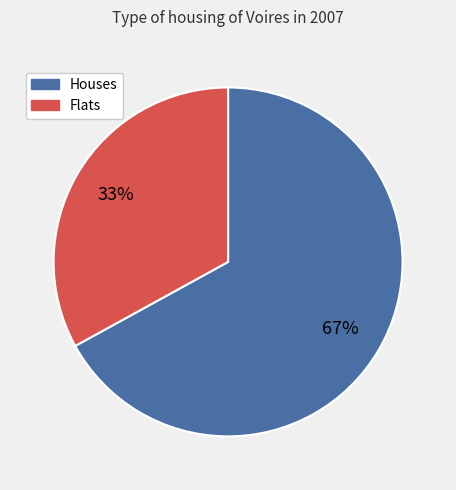

How many slices are in this pie chart?

2